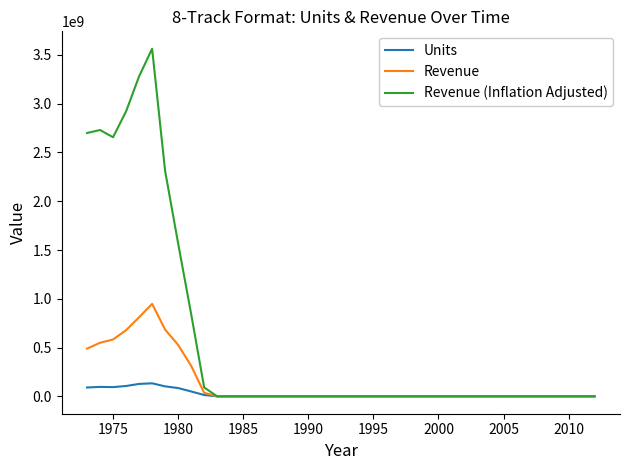

Rank the series by their average value, from highest to lowest.

Revenue (Inflation Adjusted), Revenue, Units